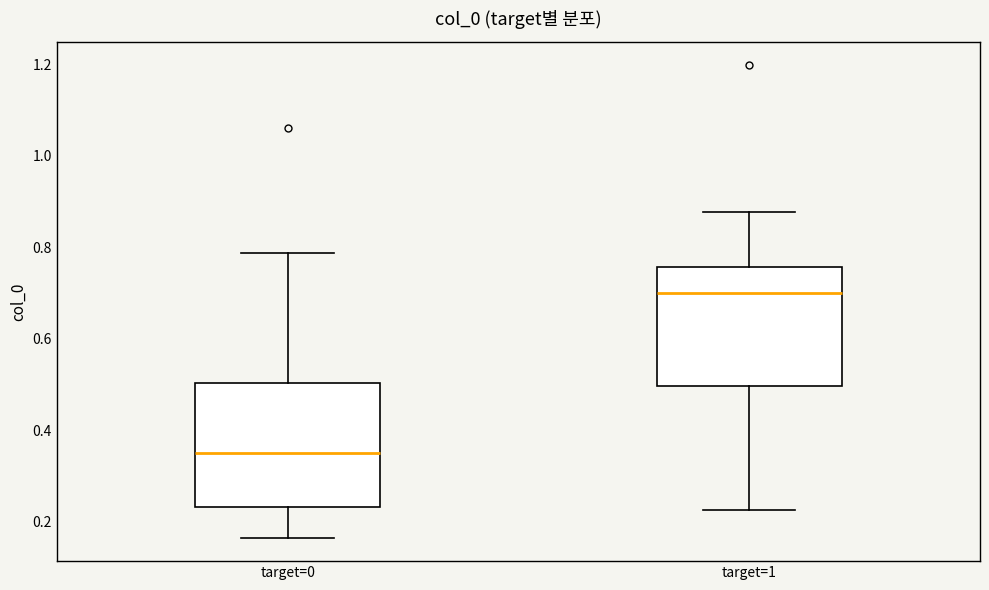

Reading left to right, transcribe this box plot: for each box, give where its median line is, the range the box spans, and where its two whiskers end, as read against the y-axis. The values are not printed on the chart, so give them approximately, as read against the axis.

target=0: median 0.36, box 0.24 to 0.50, whiskers 0.16 to 0.78
target=1: median 0.70, box 0.50 to 0.76, whiskers 0.22 to 0.88